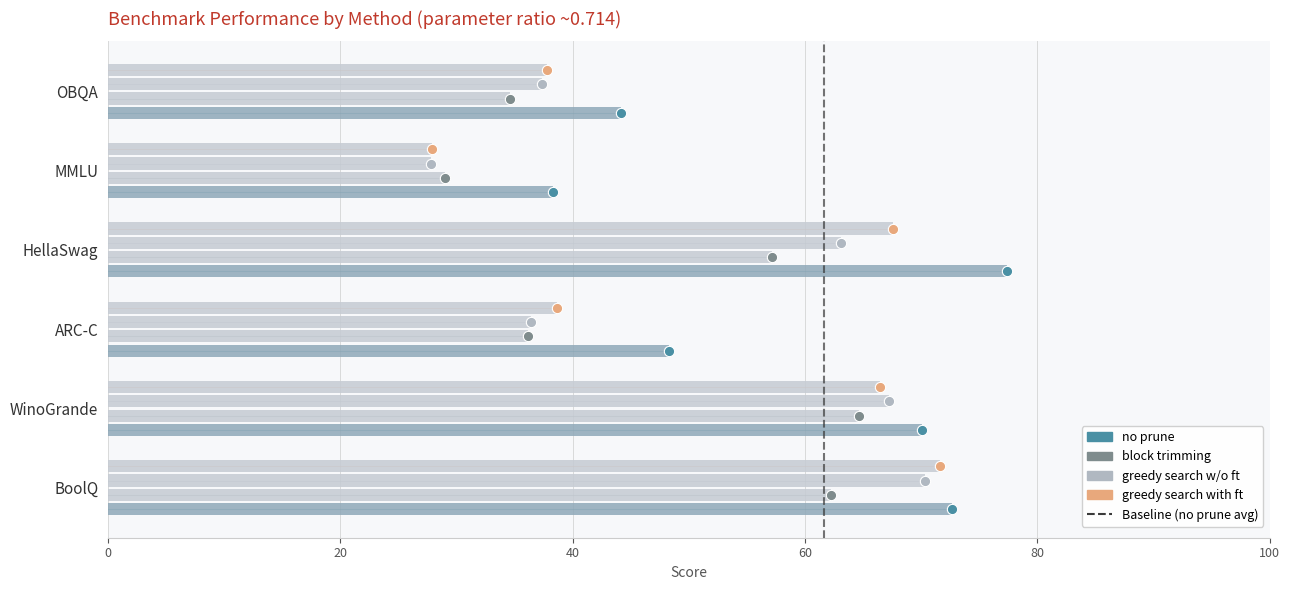

At how many categories does at least one series exceed 74?

1